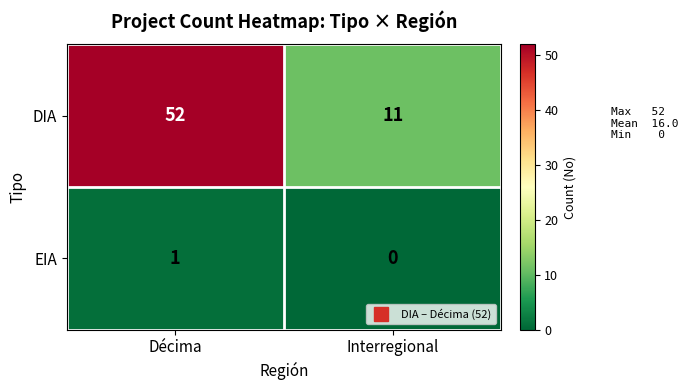

What is the average value of the DIA series?

32